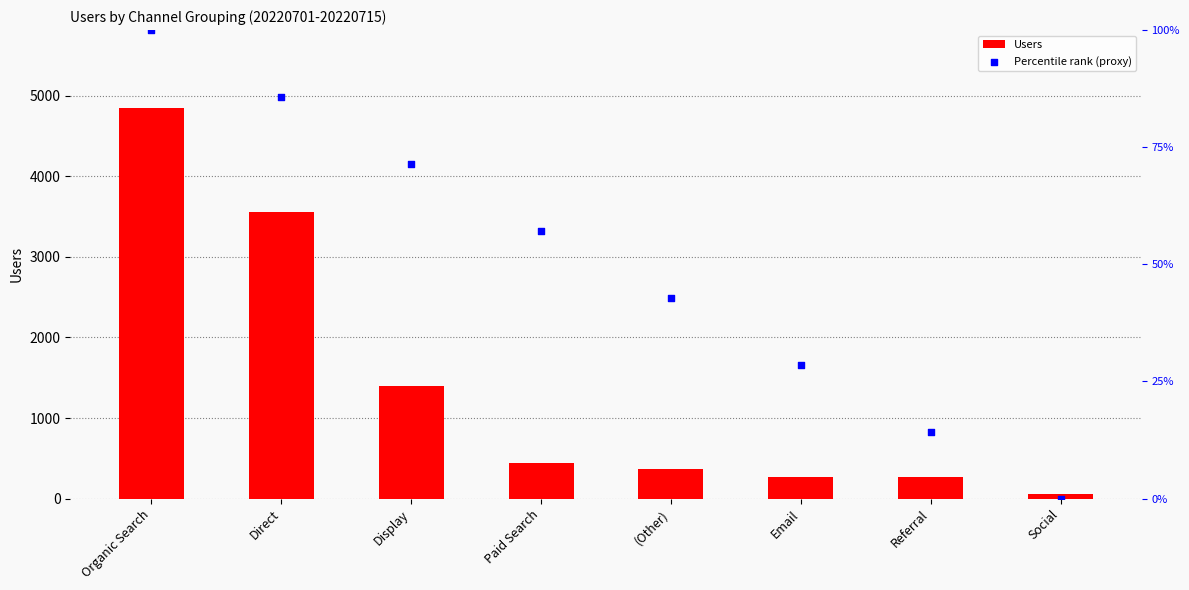

What is the total value across all series at Direct?

3646.7